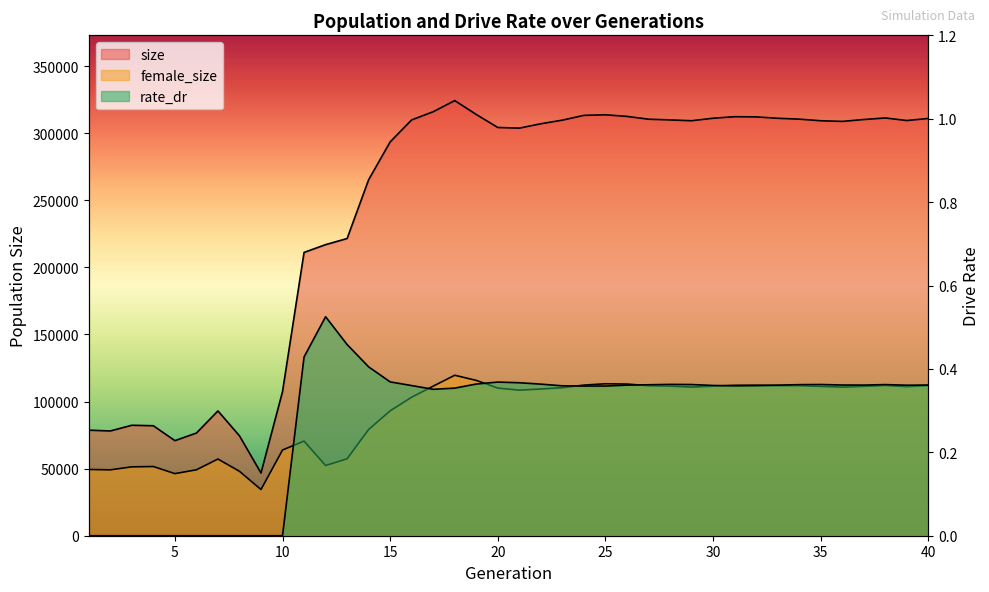

Which label corresponds to the smallest value in the chart?

1